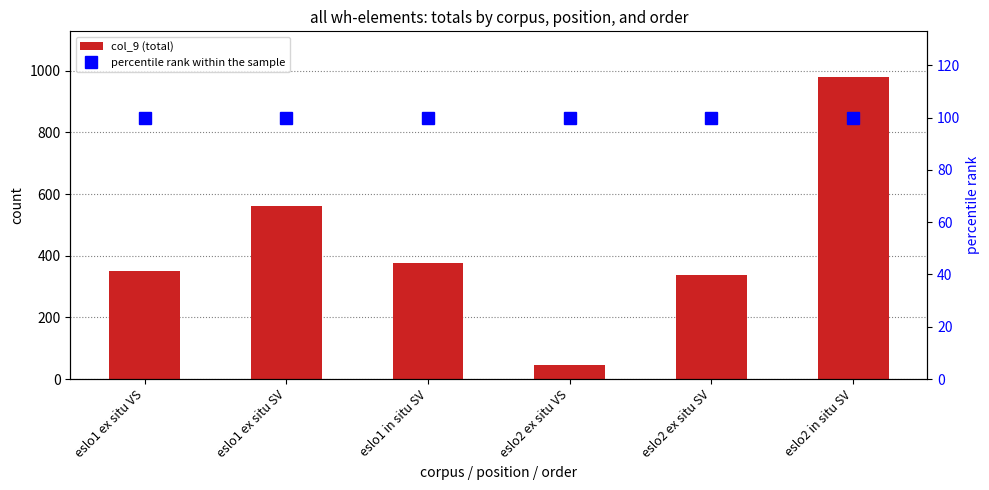

Are the bars horizontal?

No